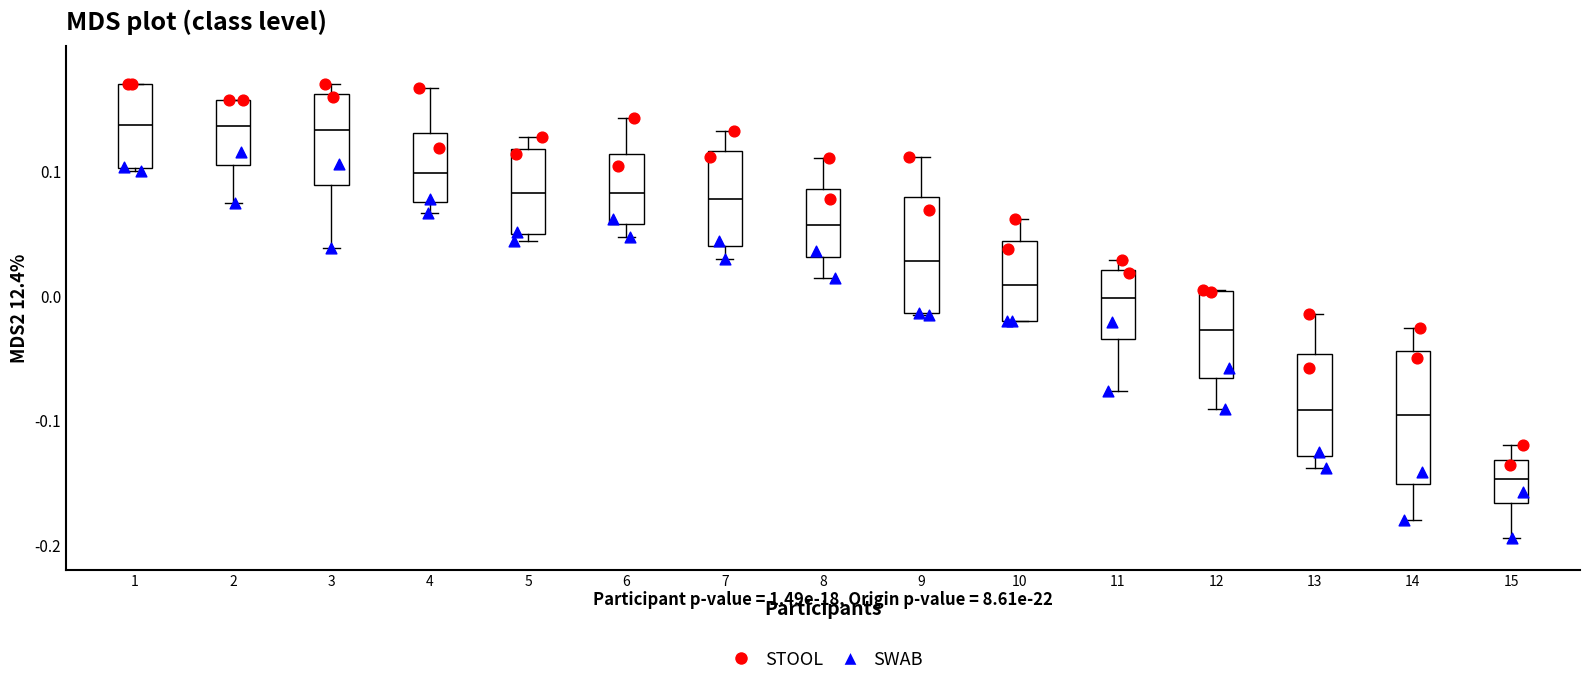

Reading left to right, read every box against the y-axis: the position of its median line, the range the box covers, and the ends of its whiskers. The values are not printed on the chart, so give them approximately, as read against the axis.

1: median 0.14, box 0.10 to 0.17, whiskers 0.10 to 0.17
2: median 0.14, box 0.11 to 0.16, whiskers 0.07 to 0.16
3: median 0.13, box 0.09 to 0.16, whiskers 0.04 to 0.17
4: median 0.10, box 0.07 to 0.13, whiskers 0.07 (just below the box's lower edge) to 0.17
5: median 0.08, box 0.05 to 0.12, whiskers 0.04 to 0.13
6: median 0.08, box 0.06 to 0.11, whiskers 0.05 to 0.14
7: median 0.08, box 0.04 to 0.12, whiskers 0.03 to 0.13
8: median 0.06, box 0.03 to 0.09, whiskers 0.01 to 0.11
9: median 0.03, box -0.01 to 0.08, whiskers -0.02 to 0.11
10: median 0.01, box -0.02 to 0.04, whiskers -0.02 to 0.06
11: median 0.00, box -0.04 to 0.02, whiskers -0.08 to 0.03
12: median -0.03, box -0.07 to 0.00, whiskers -0.09 to 0.00
13: median -0.09, box -0.13 to -0.05, whiskers -0.14 to -0.01
14: median -0.10, box -0.15 to -0.04, whiskers -0.18 to -0.03
15: median -0.15, box -0.17 to -0.13, whiskers -0.19 to -0.12